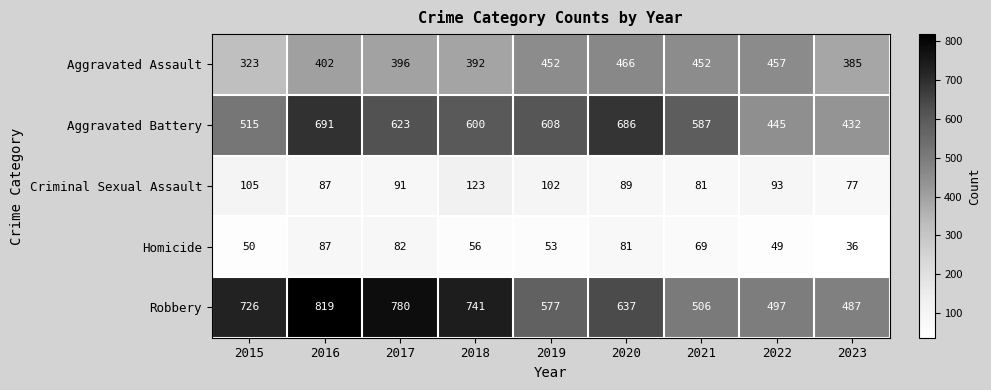

The value of Robbery at 2017 is 430. True or false?

False